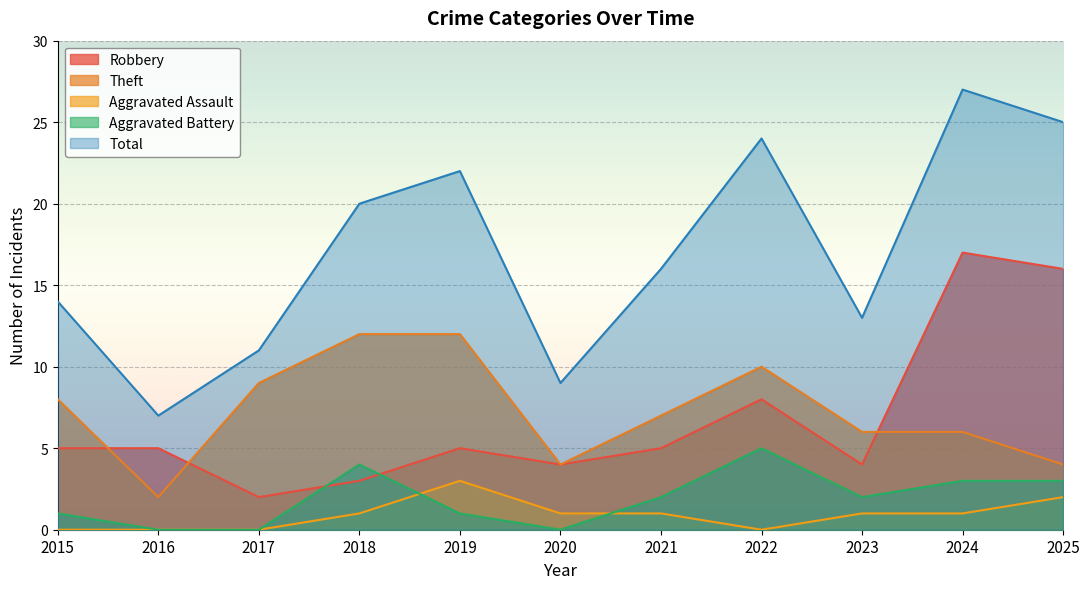

In Aggravated Assault, how many points are higher than both neighbors (excluding endpoints)?

1